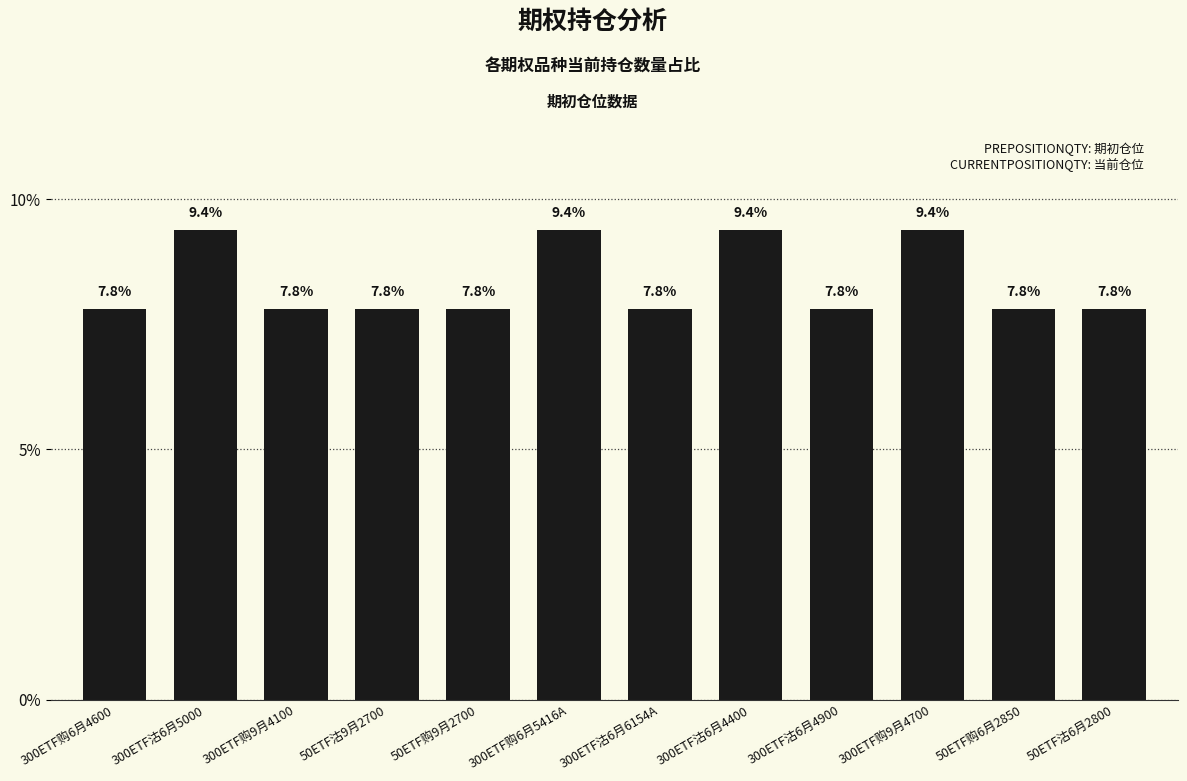

Does the chart contain any negative values?

No